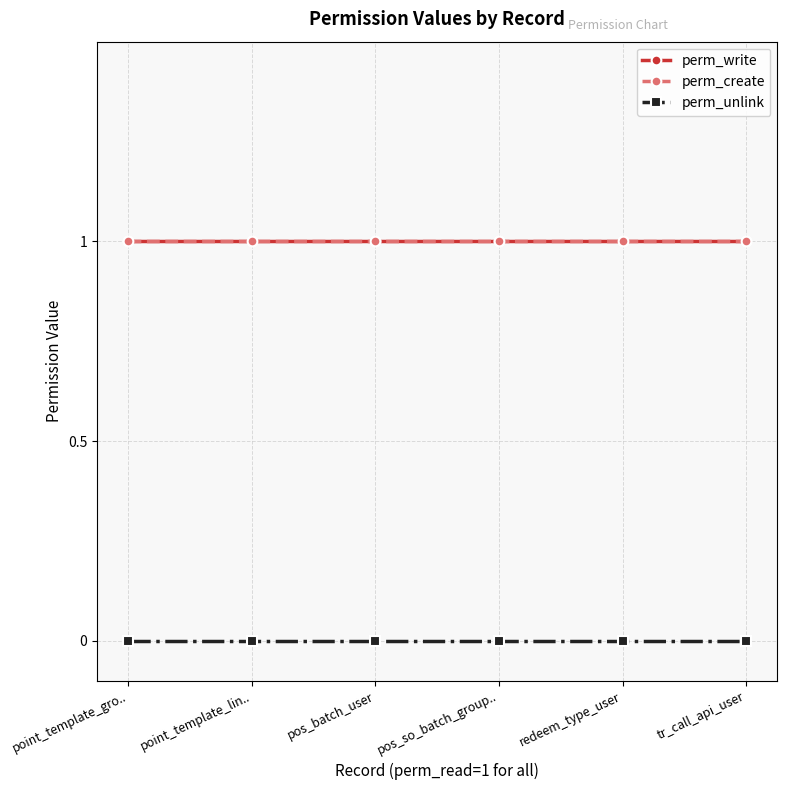

Is this an area chart (filled region under the line)?

No